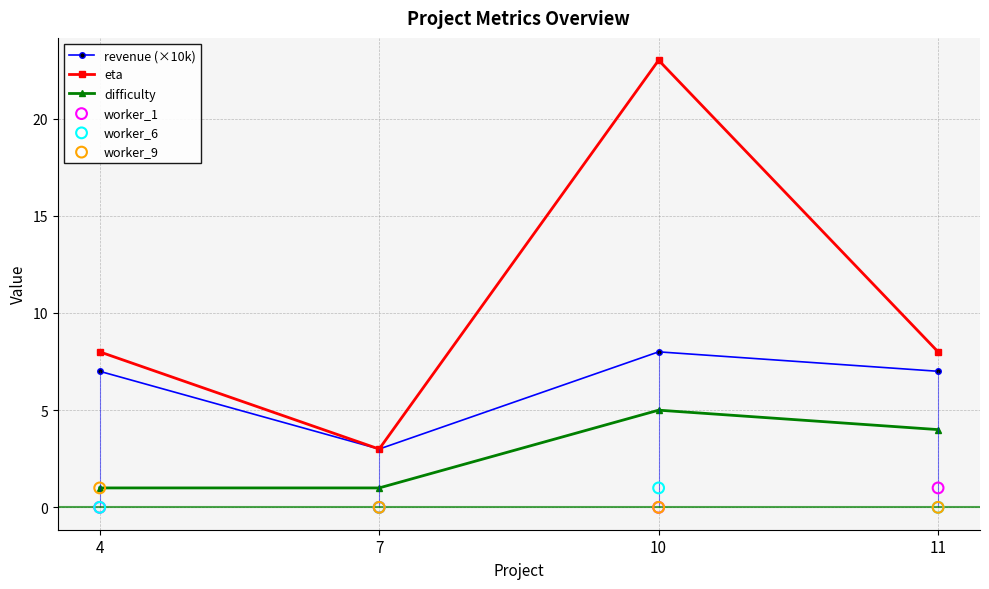

Is the value of difficulty at 11 greater than the value of worker_9 at 4?

Yes